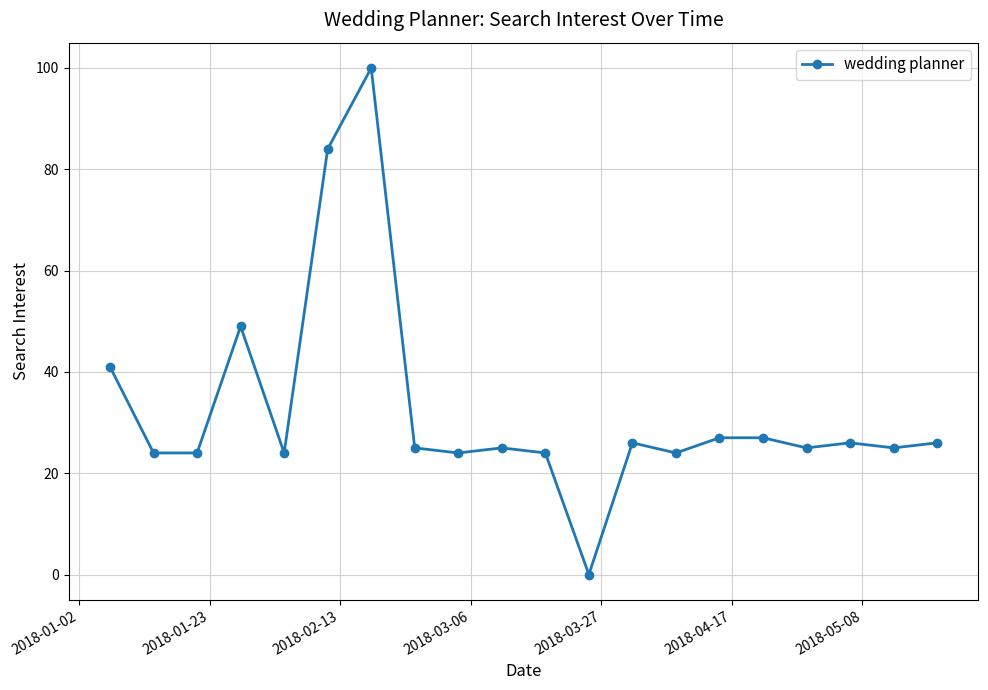

What is the sum of all values?

650